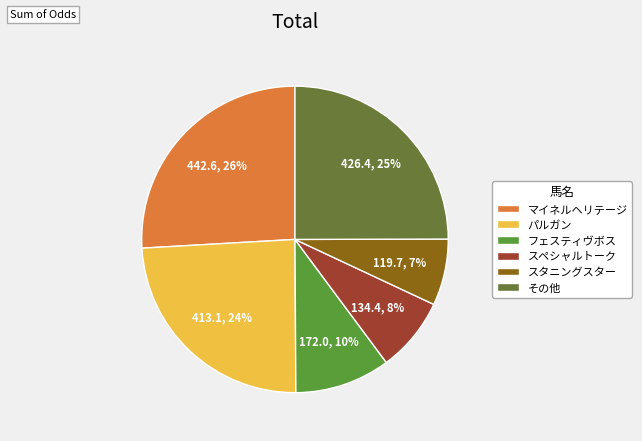

How many slices are in this pie chart?

6